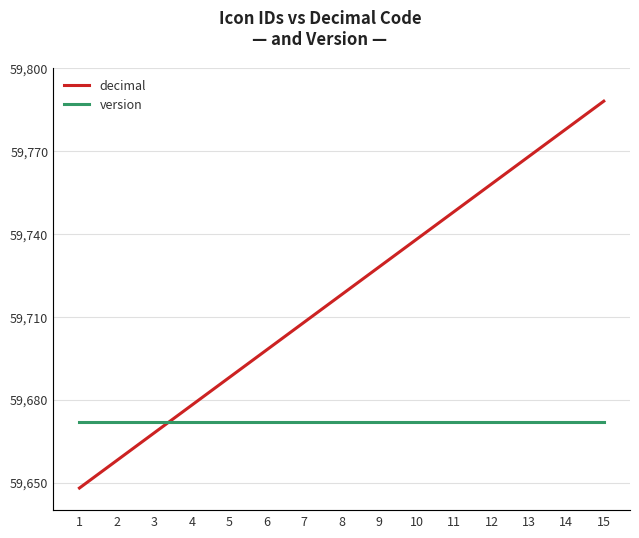

Reading left to right, extract all data points from this chart.

decimal: 59648	59658	59668	59678	59688	59698	59708	59718	59728	59738	59748	59758	59768	59778	59788
version: 1	1	1	1	1	1	1	1	1	1	1	1	1	1	1